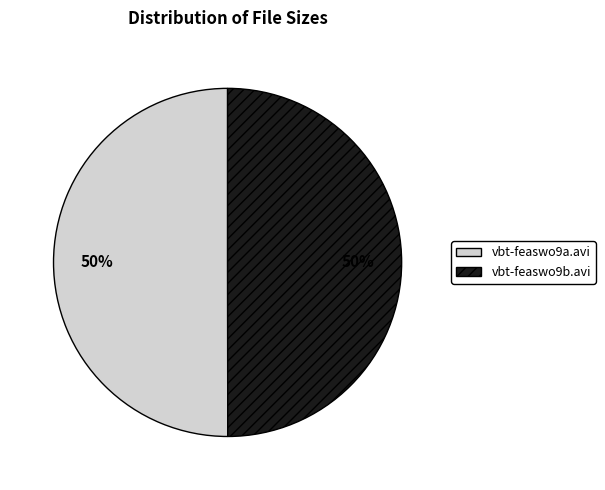

To the nearest percent, what portion does vbt-feaswo9b.avi represent?

50%